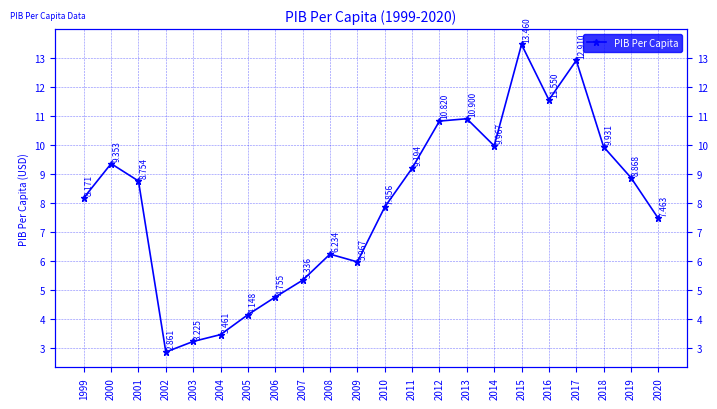

The chart shows a value of 6.0 at 2009. True or false?

True